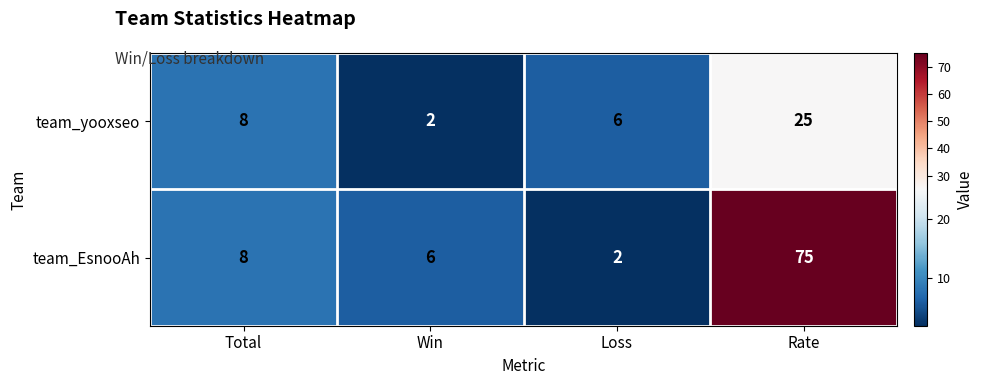

What is the sum of the team_EsnooAh values at Win and Rate?

81